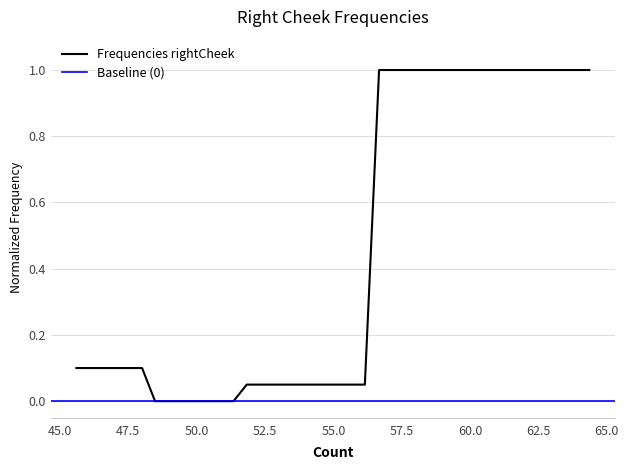

What is the difference between the maximum and minimum values?

1.0